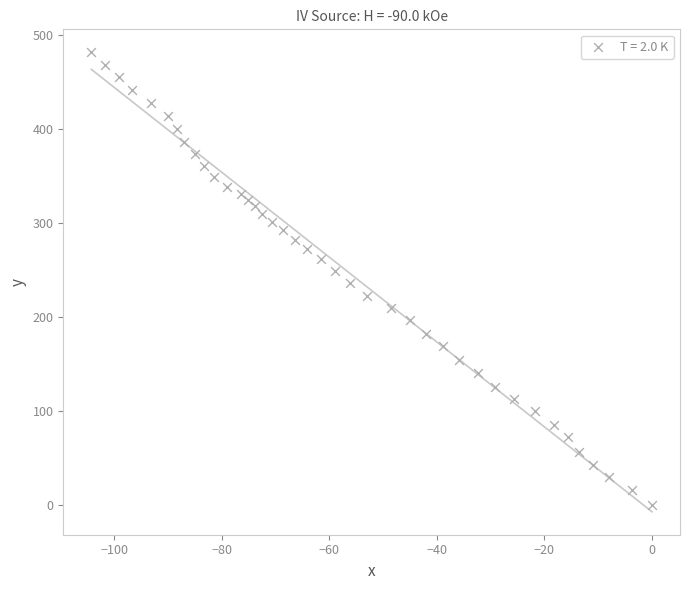

What is the range of Y values (max minus min)?

482.1